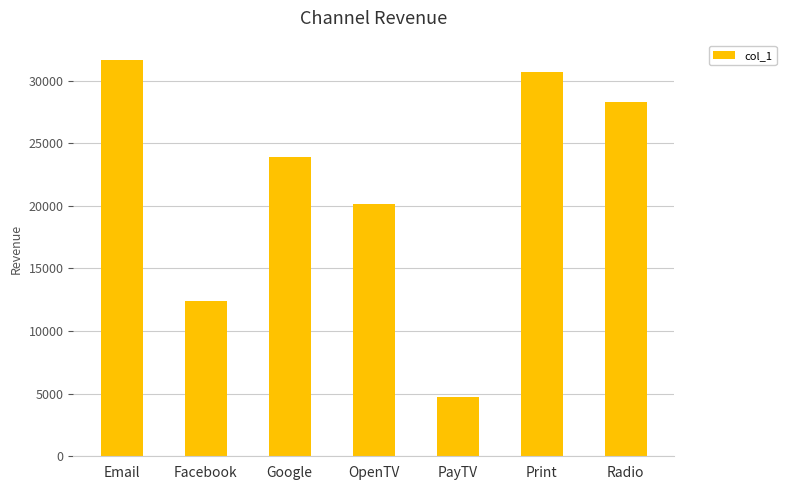

Where is the data nearest to the value 18175?

OpenTV